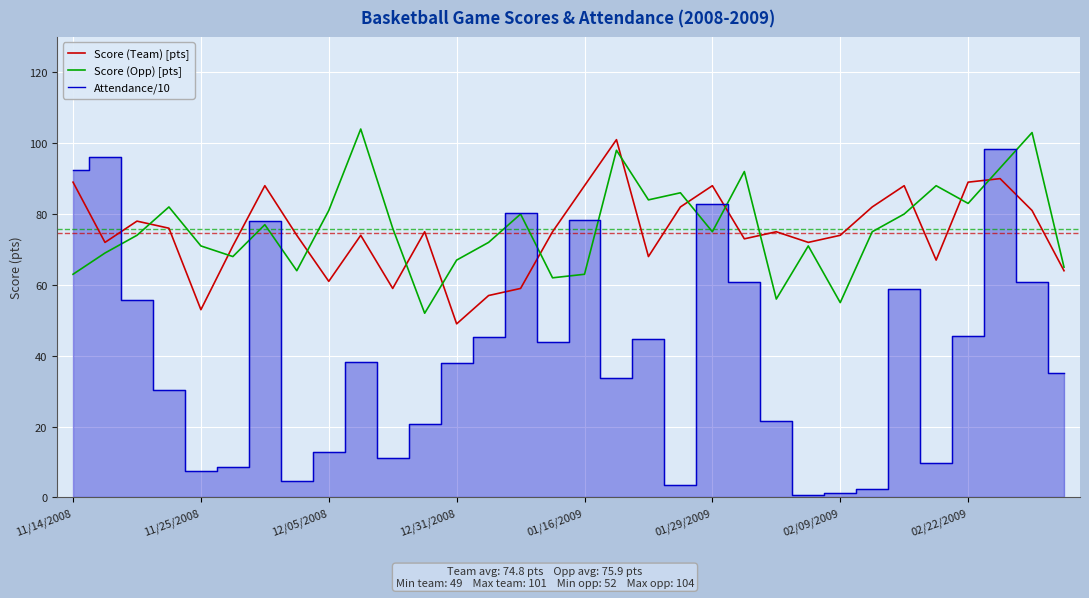

What is the label of the 30th point from the left?

29